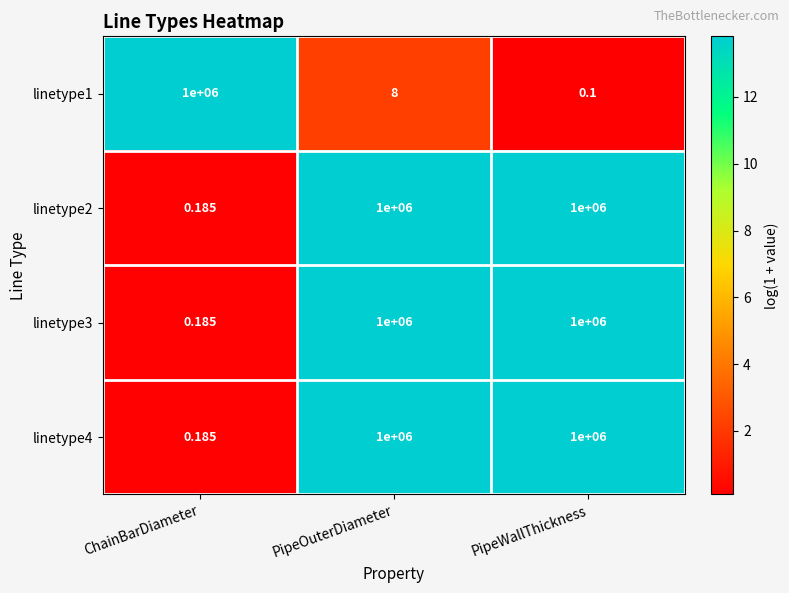

At which label does linetype1 reach its peak?

ChainBarDiameter